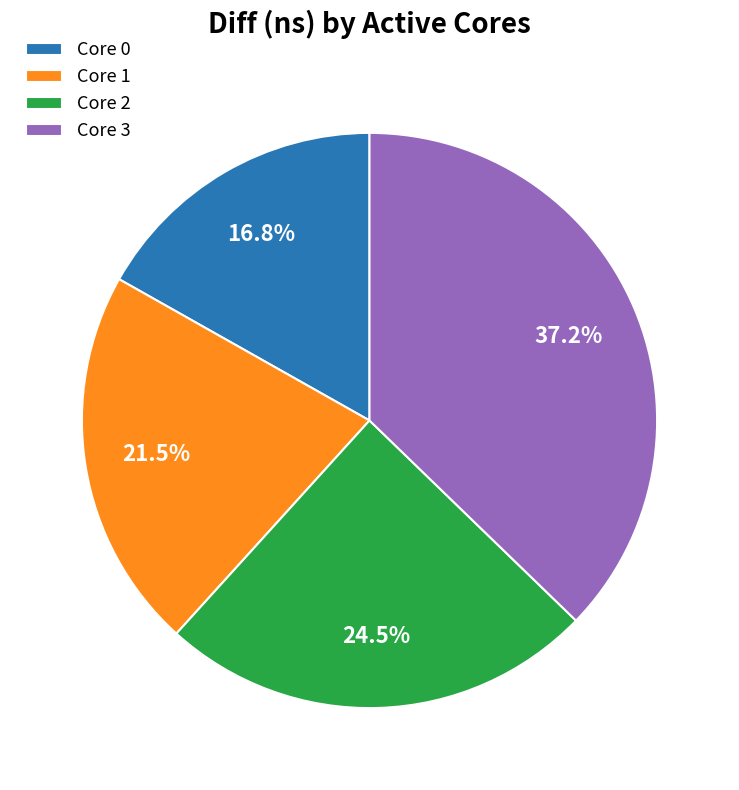

Is there a majority slice in this chart?

No